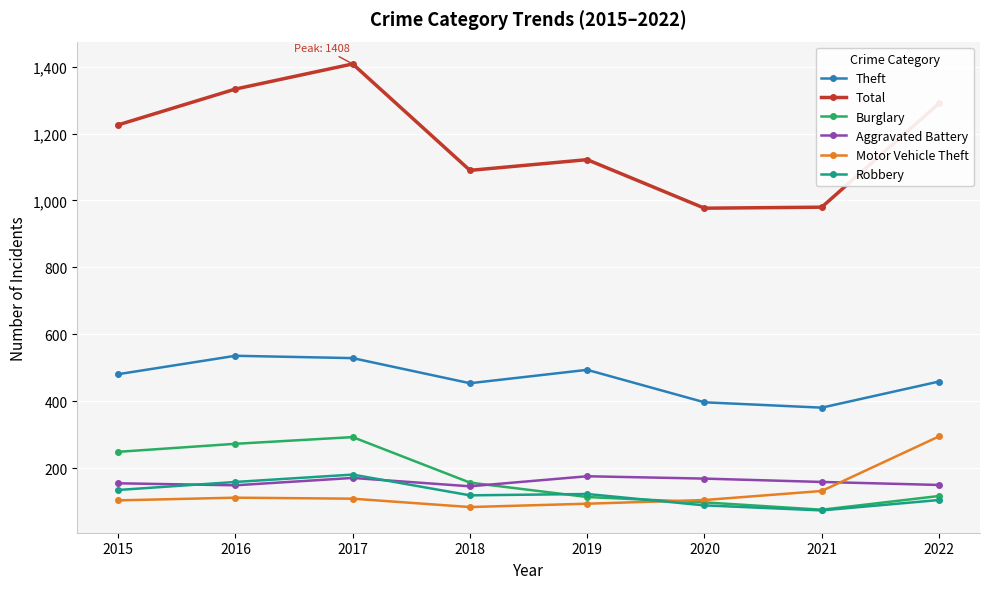

Read the Burglary value at 2022, to the nearest 5.

115